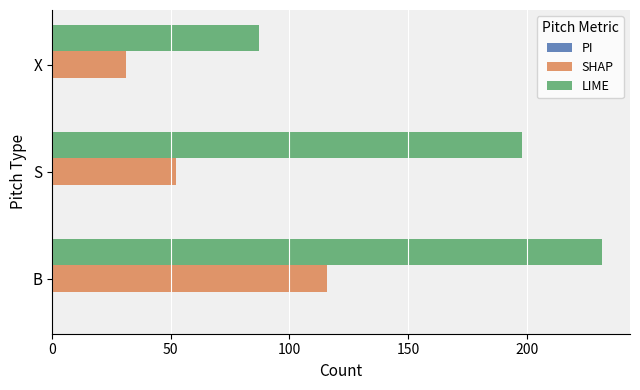

The value of LIME at X is 87. True or false?

True